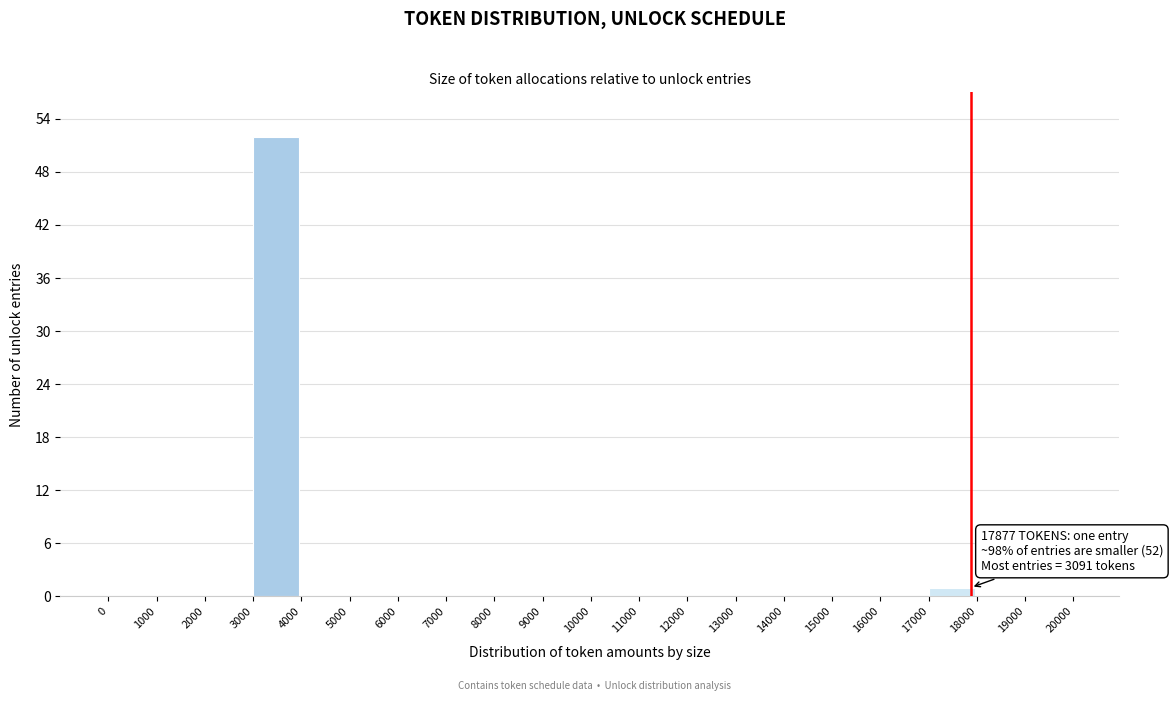

Which range on the x-axis has the tallest bar?

3000 to 4000